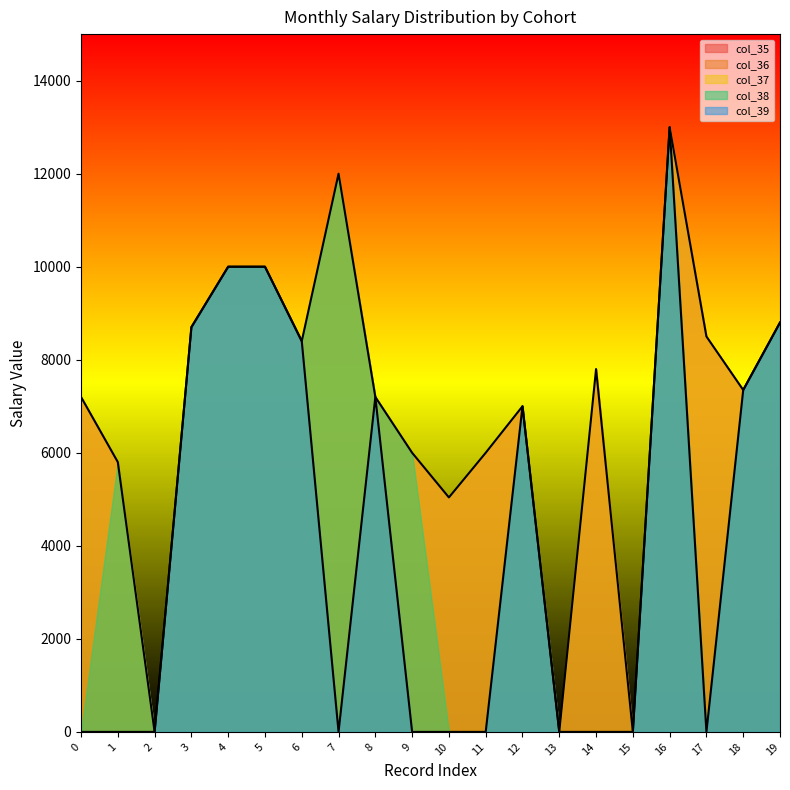

Which has a higher value, 5 or 2?

5